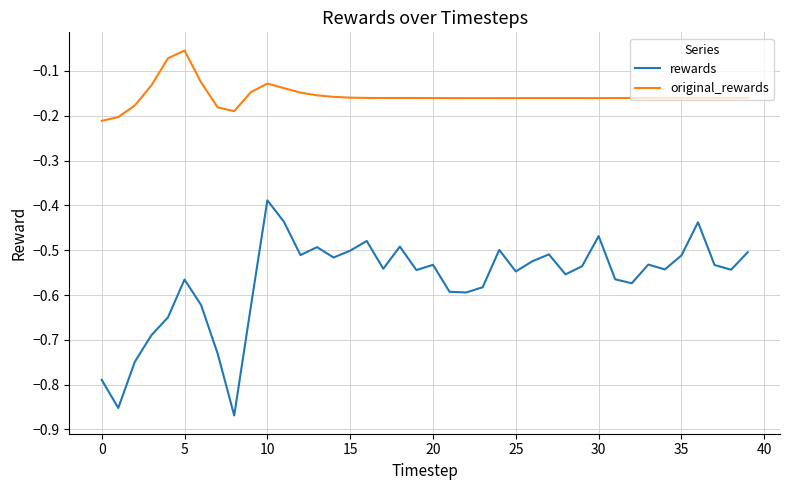

What is the difference between the maximum and minimum values in the rewards series?

0.5